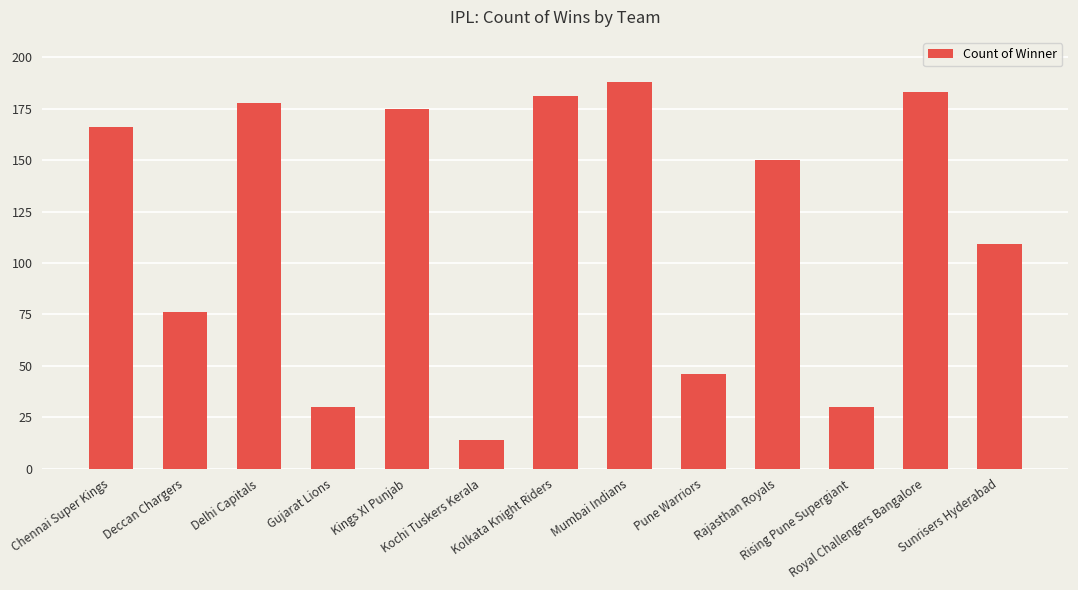

At which label is the value closest to 101?

Sunrisers Hyderabad